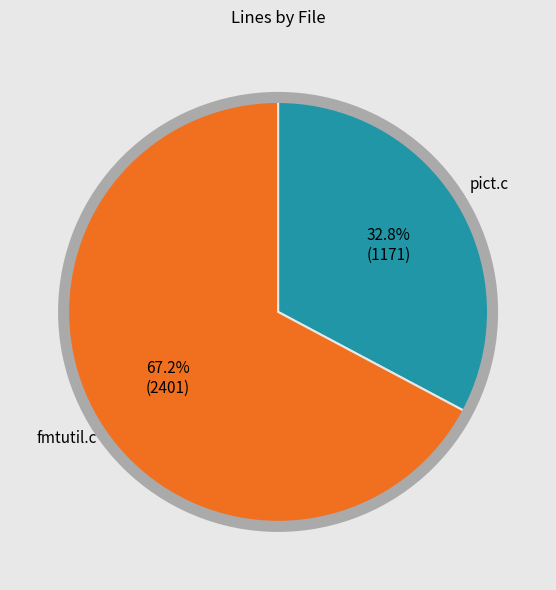

Is there any slice that represents more than half of the pie?

Yes